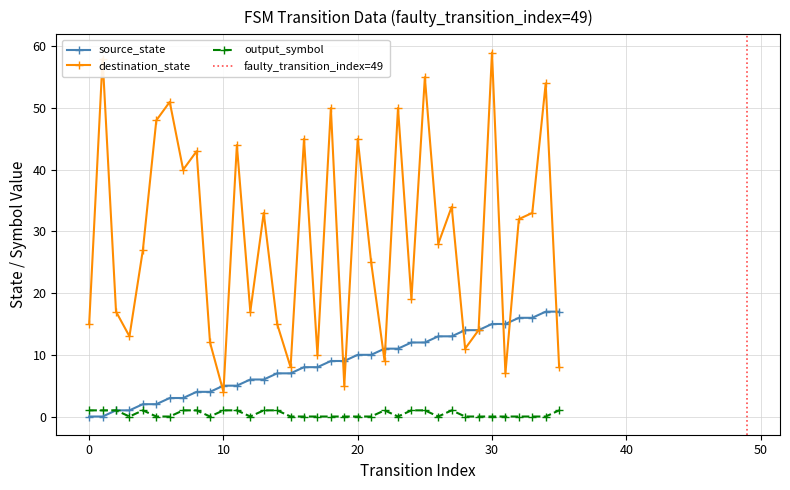

At how many categories does at least one series exceed 21?

20